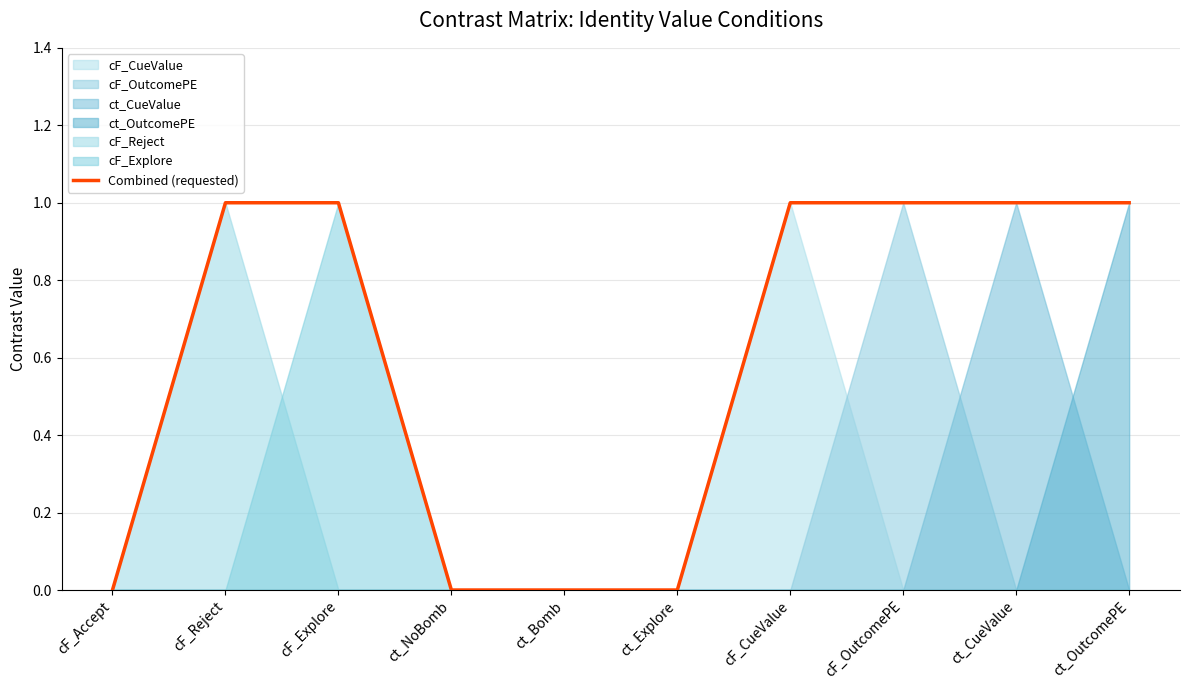

What is the sum of all values?

6